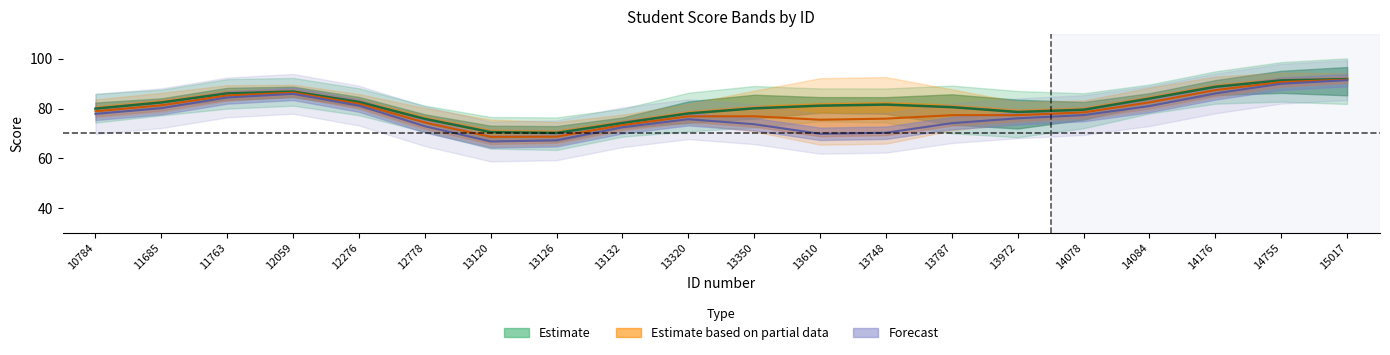

How many data points in weighted total score are less than 81?

9